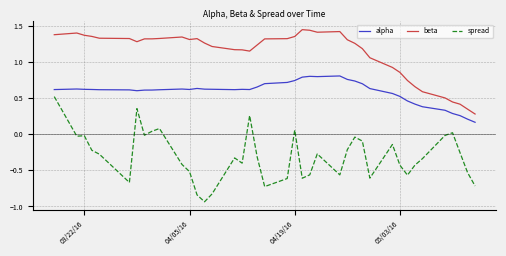

List the series in order of their peak value, highest first.

beta, alpha, spread